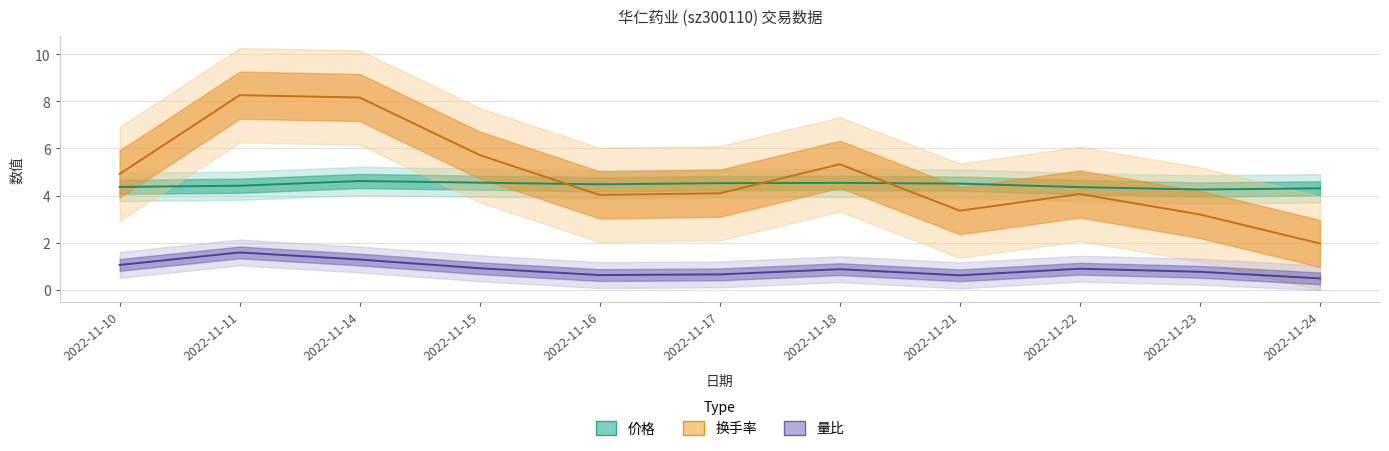

What is the difference between the 换手率 values at 2022-11-17 and 2022-11-10?

0.8